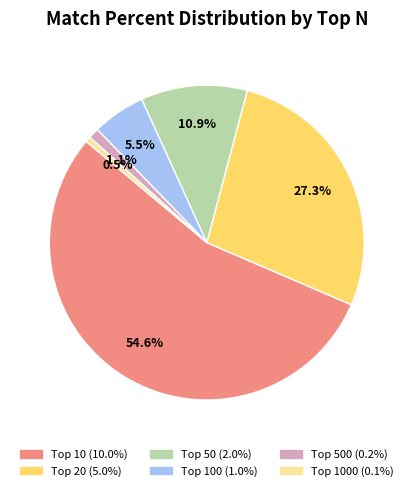

Is there any slice that represents more than half of the pie?

Yes